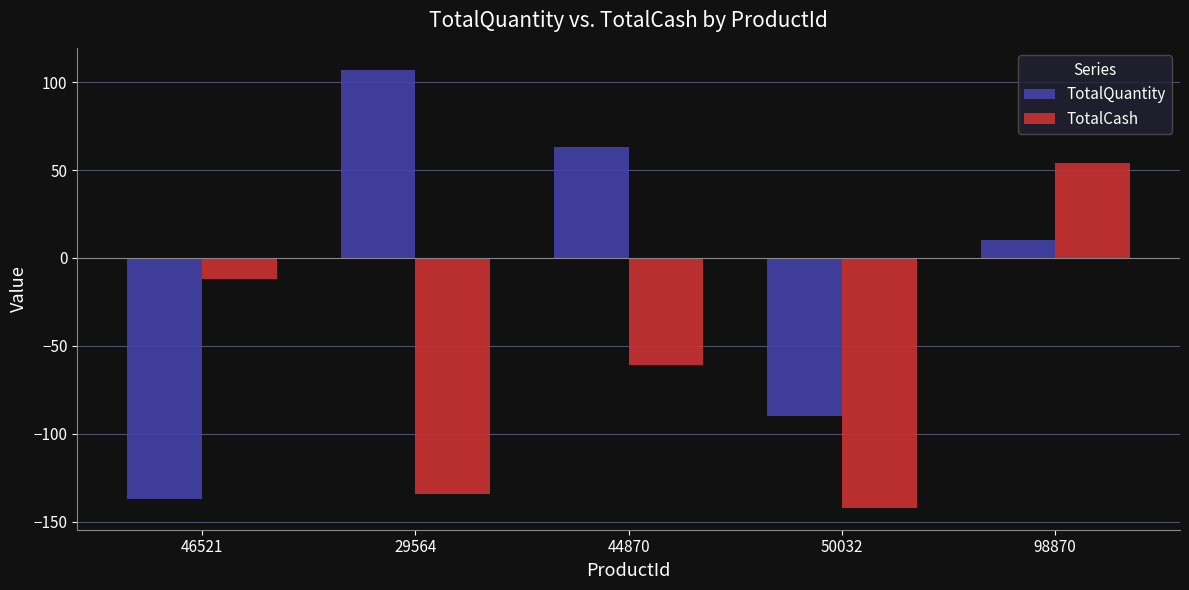

Is it true that TotalCash equals -26 at 44870?

False